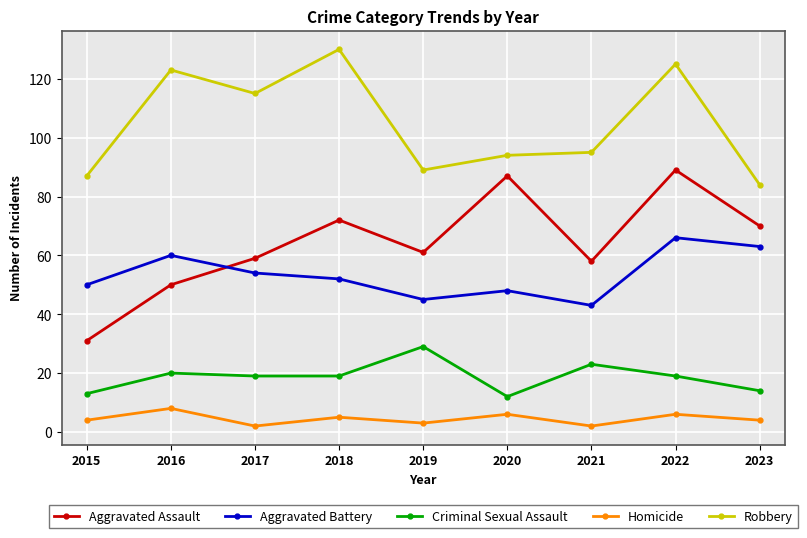

The value of Aggravated Battery at 2020 is 48. True or false?

True